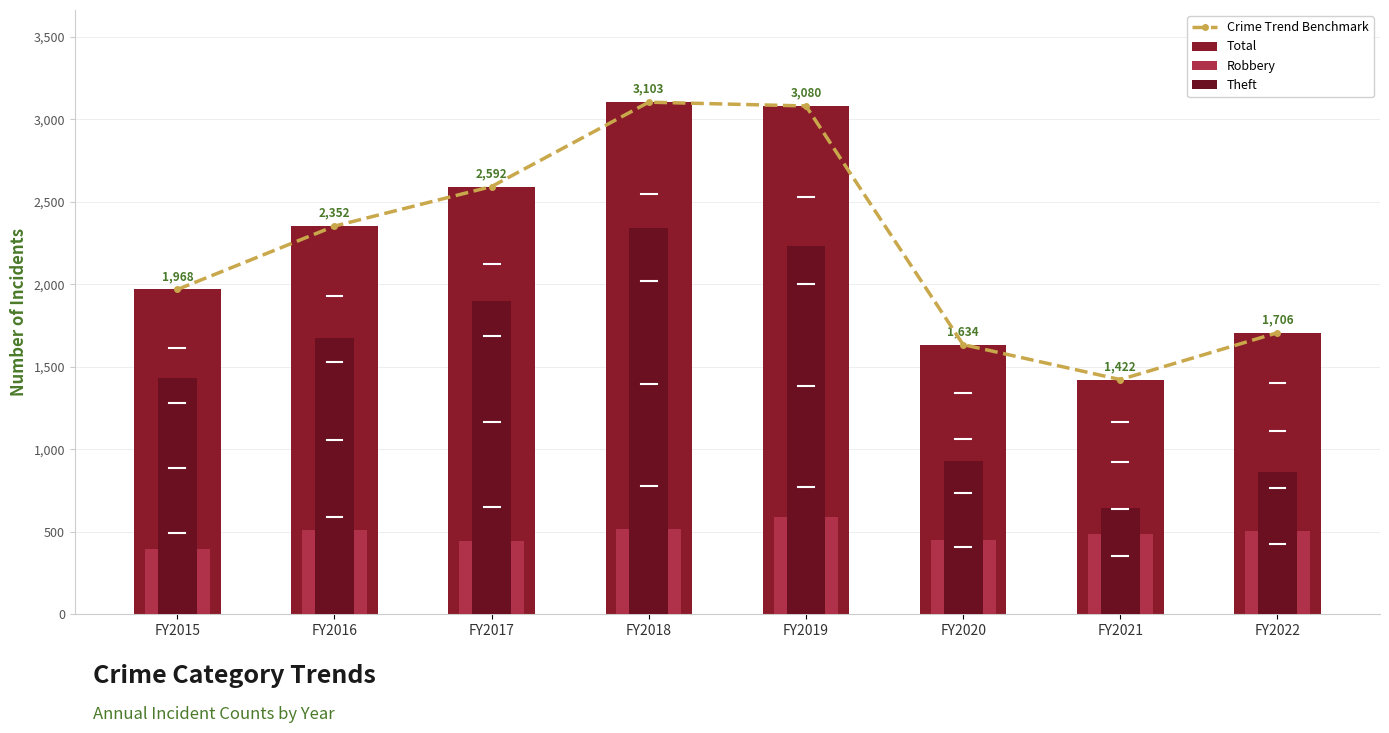

How many data points does each series have?

8